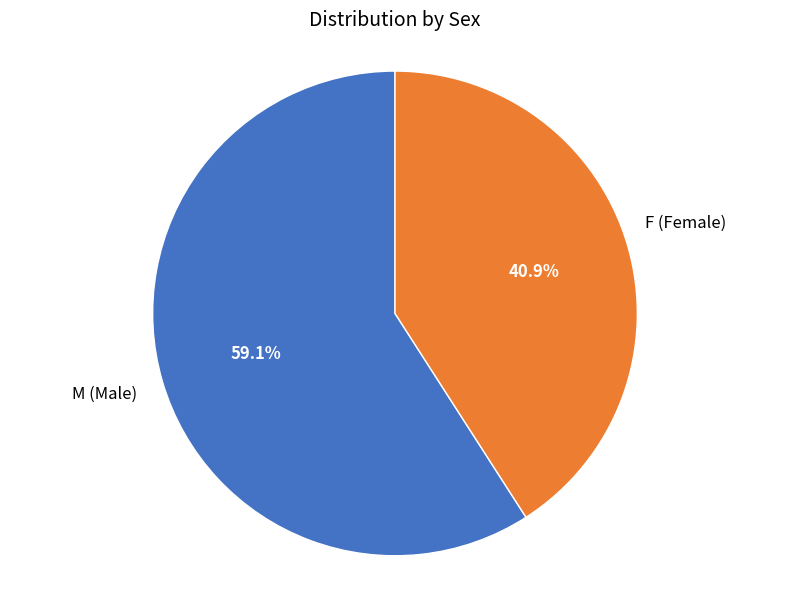

Which has a higher value, M or F?

M